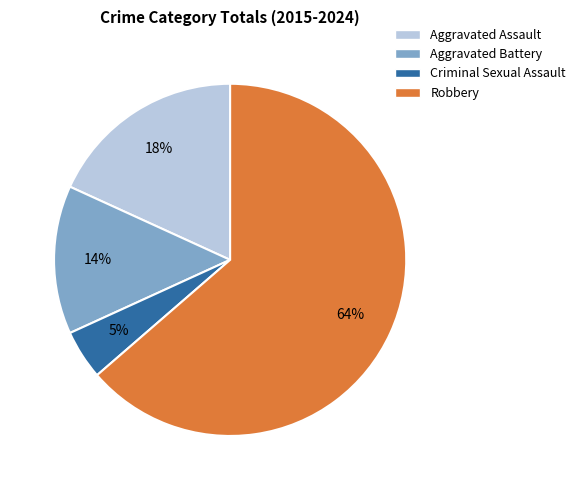

The Aggravated Battery slice represents 3% of the pie. True or false?

False